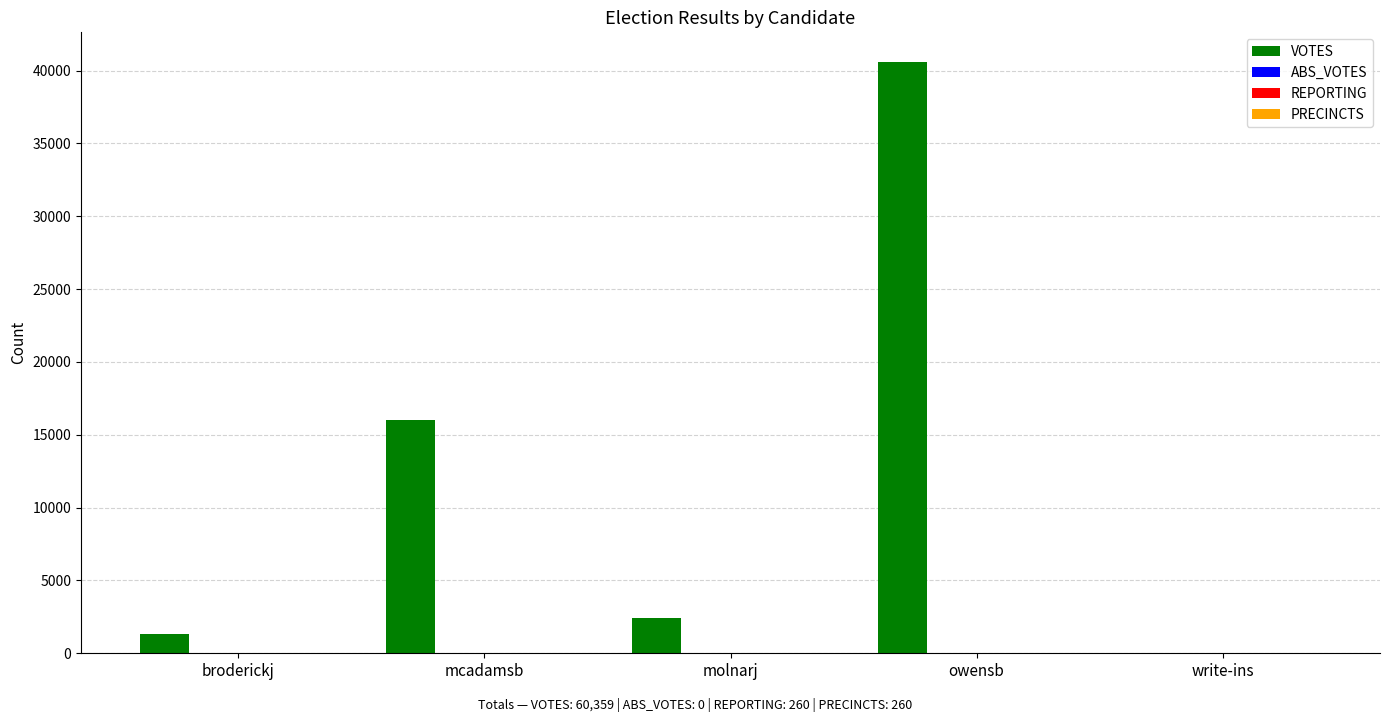

Which series has the largest range (max minus min)?

VOTES